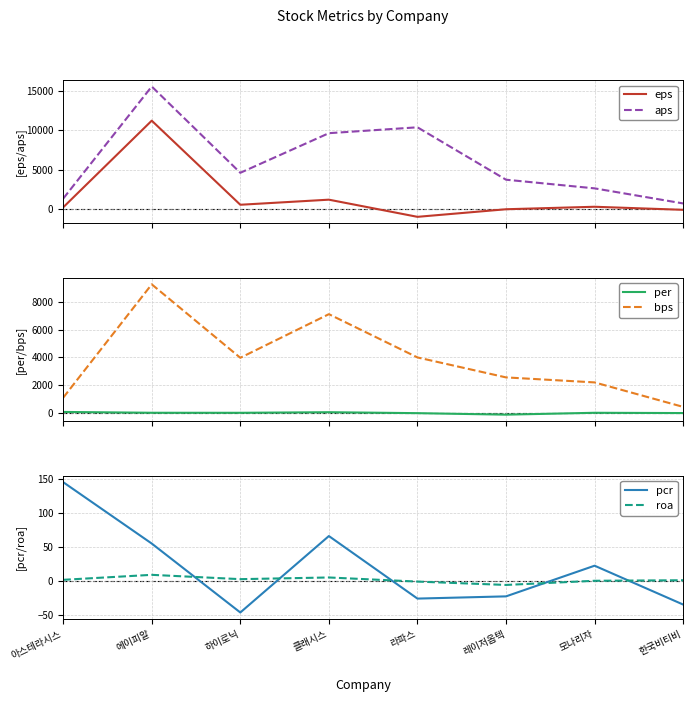

How many lines are shown in the chart?

6